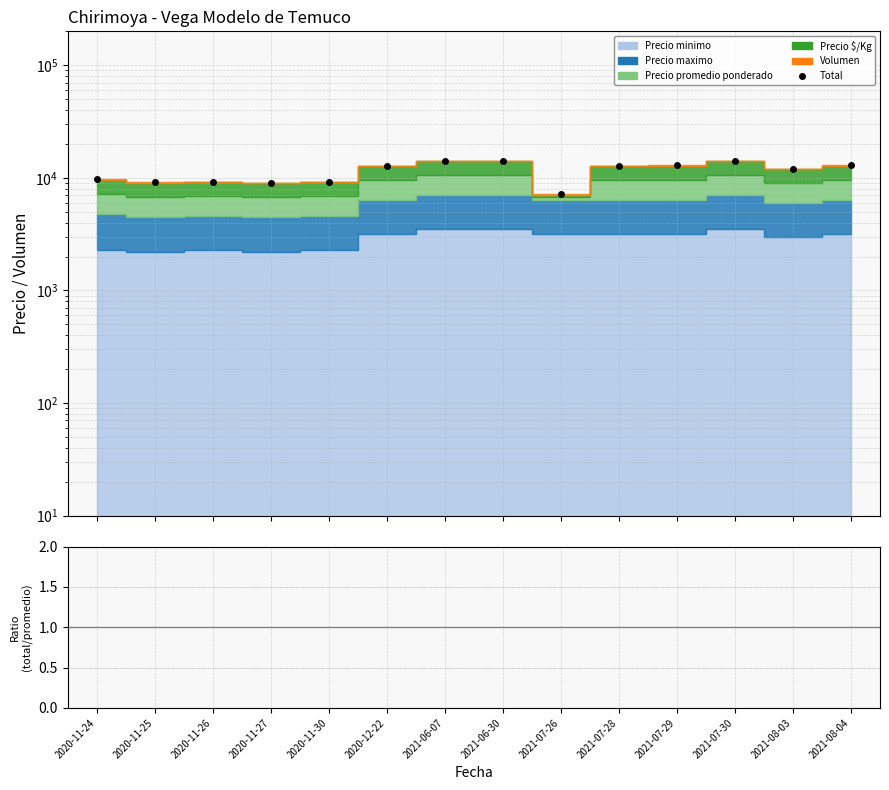

List the labels in order of Ratio value, smallest first.

2021-08-03, 2020-12-22, 2021-06-30, 2021-07-30, 2021-07-28, 2021-08-04, 2020-11-30, 2021-06-07, 2020-11-26, 2021-07-29, 2020-11-27, 2020-11-24, 2020-11-25, 2021-07-26